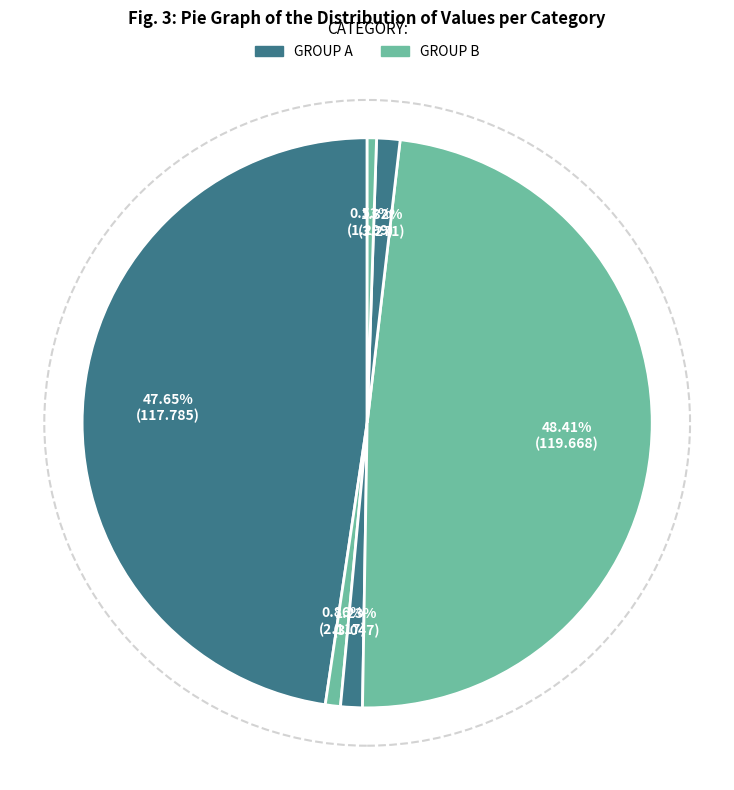

How many slices are in this pie chart?

6